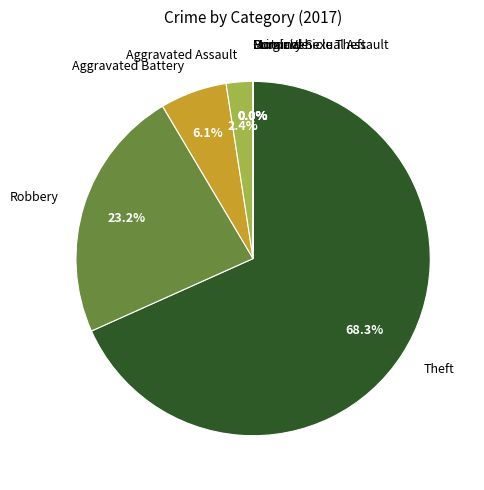

Which category has the smallest portion of the pie?

Criminal Sexual Assault